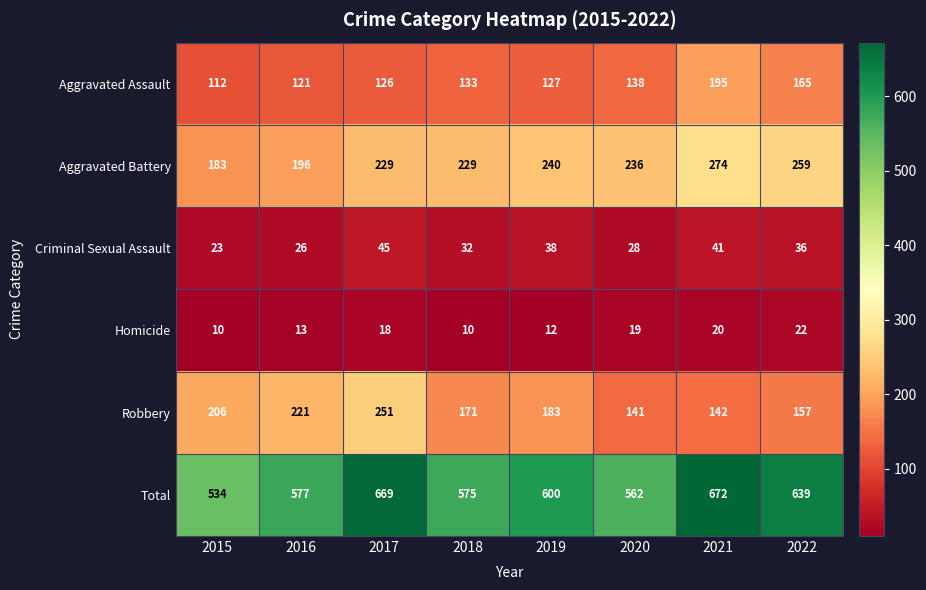

Which series changed the most between 2015 and 2019?

Total